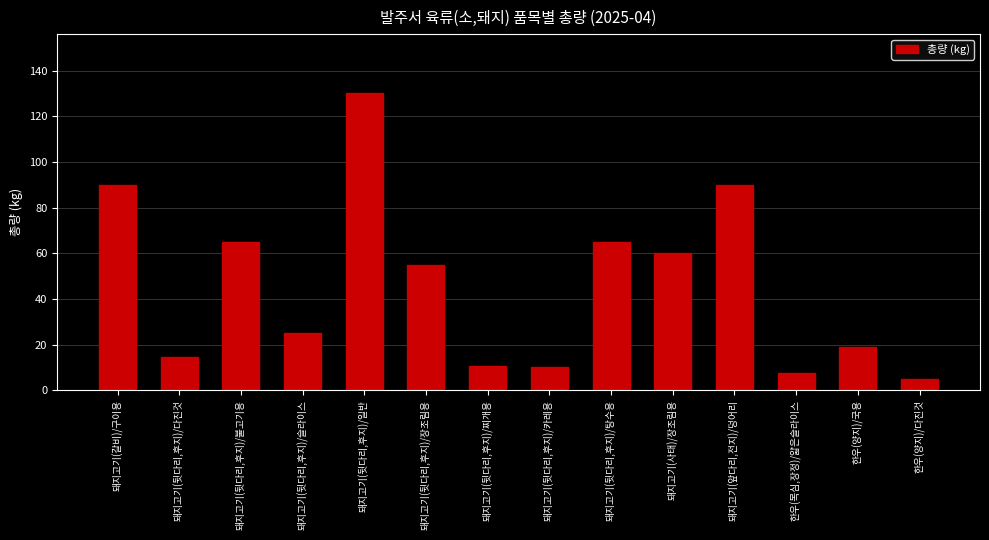

Are the bars horizontal?

No